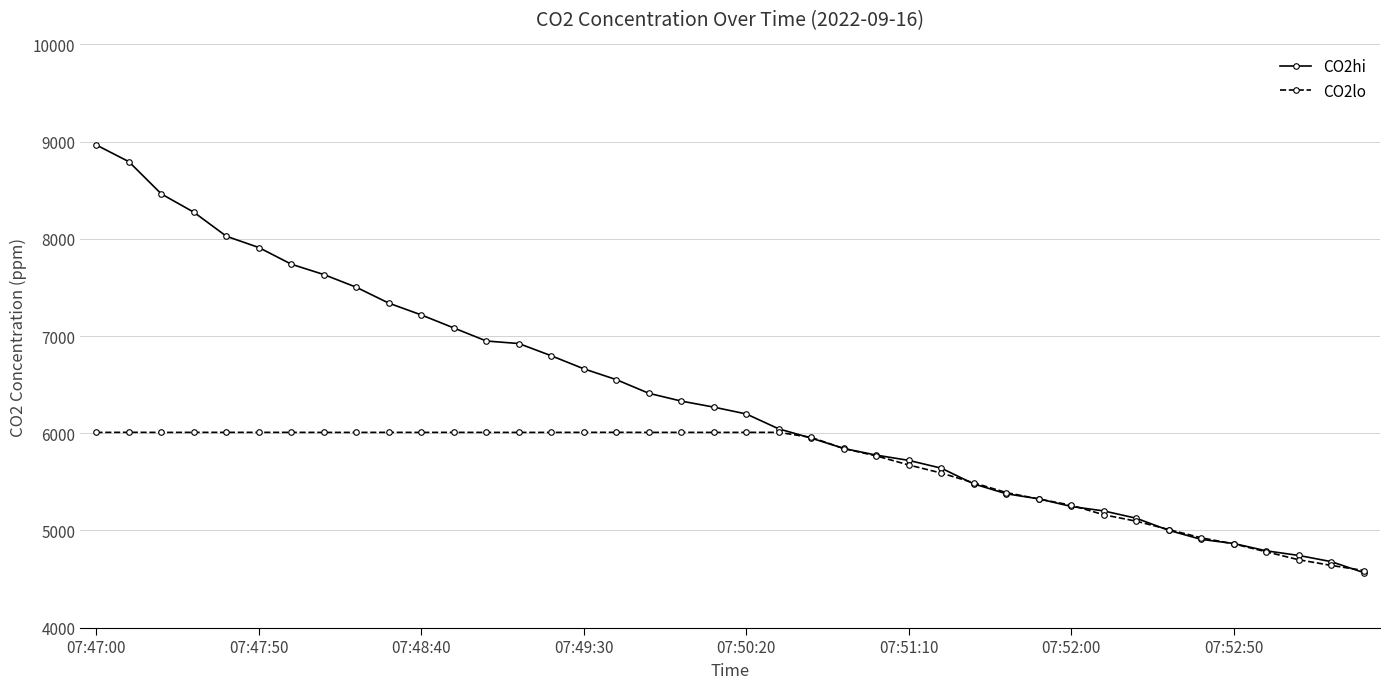

What is the value of the CO2hi point at the 25th from the left?

5774.7